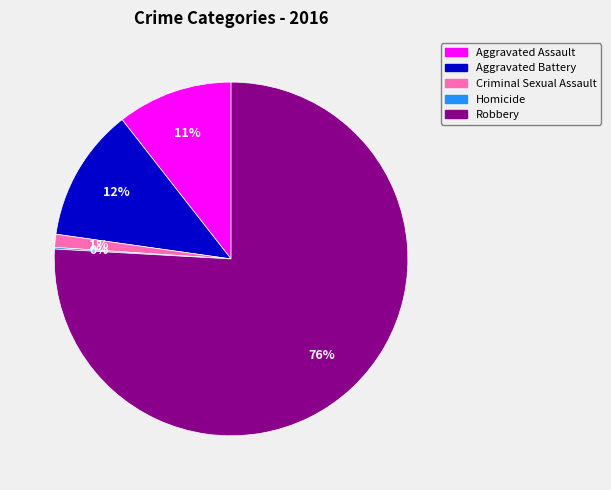

Does any single category account for the majority?

Yes